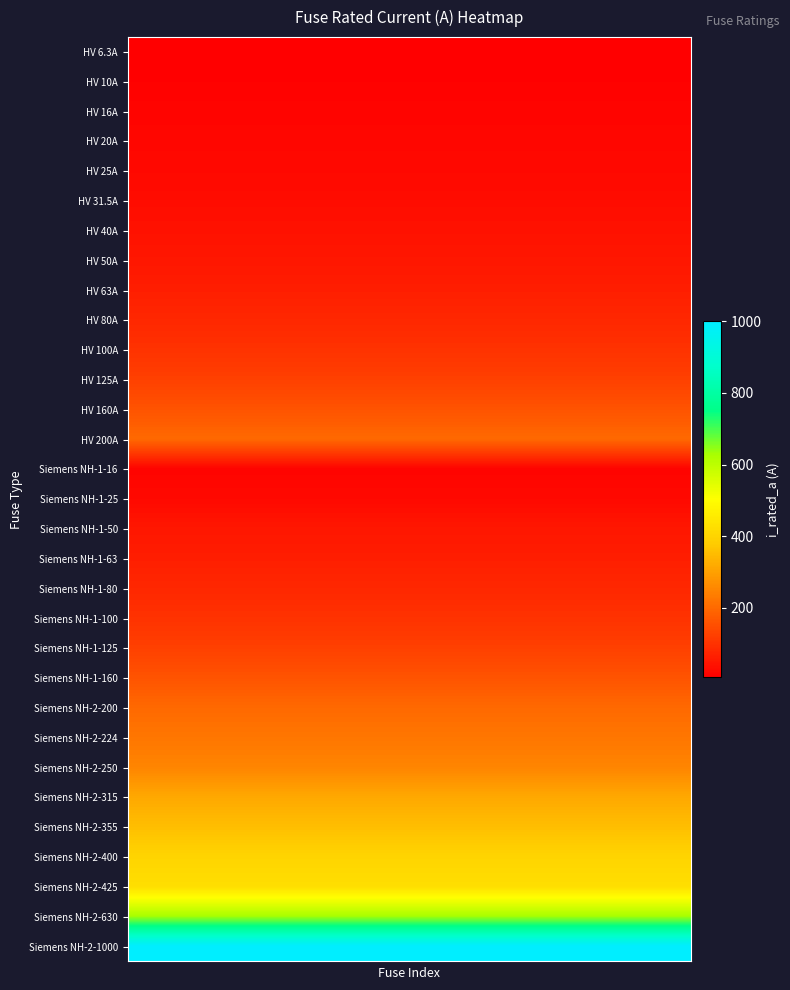

Reading left to right, extract all data points from this chart.

HV 6.3A: 6.3	6.3	6.3	6.3	6.3	6.3	6.3	6.3	6.3	6.3	6.3	6.3	6.3	6.3	6.3	6.3	6.3	6.3	6.3	6.3
HV 10A: 10.0	10.0	10.0	10.0	10.0	10.0	10.0	10.0	10.0	10.0	10.0	10.0	10.0	10.0	10.0	10.0	10.0	10.0	10.0	10.0
HV 16A: 16.0	16.0	16.0	16.0	16.0	16.0	16.0	16.0	16.0	16.0	16.0	16.0	16.0	16.0	16.0	16.0	16.0	16.0	16.0	16.0
HV 20A: 20.0	20.0	20.0	20.0	20.0	20.0	20.0	20.0	20.0	20.0	20.0	20.0	20.0	20.0	20.0	20.0	20.0	20.0	20.0	20.0
HV 25A: 25.0	25.0	25.0	25.0	25.0	25.0	25.0	25.0	25.0	25.0	25.0	25.0	25.0	25.0	25.0	25.0	25.0	25.0	25.0	25.0
HV 31.5A: 31.5	31.5	31.5	31.5	31.5	31.5	31.5	31.5	31.5	31.5	31.5	31.5	31.5	31.5	31.5	31.5	31.5	31.5	31.5	31.5
HV 40A: 40.0	40.0	40.0	40.0	40.0	40.0	40.0	40.0	40.0	40.0	40.0	40.0	40.0	40.0	40.0	40.0	40.0	40.0	40.0	40.0
HV 50A: 50.0	50.0	50.0	50.0	50.0	50.0	50.0	50.0	50.0	50.0	50.0	50.0	50.0	50.0	50.0	50.0	50.0	50.0	50.0	50.0
HV 63A: 63.0	63.0	63.0	63.0	63.0	63.0	63.0	63.0	63.0	63.0	63.0	63.0	63.0	63.0	63.0	63.0	63.0	63.0	63.0	63.0
HV 80A: 80.0	80.0	80.0	80.0	80.0	80.0	80.0	80.0	80.0	80.0	80.0	80.0	80.0	80.0	80.0	80.0	80.0	80.0	80.0	80.0
HV 100A: 100.0	100.0	100.0	100.0	100.0	100.0	100.0	100.0	100.0	100.0	100.0	100.0	100.0	100.0	100.0	100.0	100.0	100.0	100.0	100.0
HV 125A: 125.0	125.0	125.0	125.0	125.0	125.0	125.0	125.0	125.0	125.0	125.0	125.0	125.0	125.0	125.0	125.0	125.0	125.0	125.0	125.0
HV 160A: 160.0	160.0	160.0	160.0	160.0	160.0	160.0	160.0	160.0	160.0	160.0	160.0	160.0	160.0	160.0	160.0	160.0	160.0	160.0	160.0
HV 200A: 200.0	200.0	200.0	200.0	200.0	200.0	200.0	200.0	200.0	200.0	200.0	200.0	200.0	200.0	200.0	200.0	200.0	200.0	200.0	200.0
Siemens NH-1-16: 16.0	16.0	16.0	16.0	16.0	16.0	16.0	16.0	16.0	16.0	16.0	16.0	16.0	16.0	16.0	16.0	16.0	16.0	16.0	16.0
Siemens NH-1-25: 25.0	25.0	25.0	25.0	25.0	25.0	25.0	25.0	25.0	25.0	25.0	25.0	25.0	25.0	25.0	25.0	25.0	25.0	25.0	25.0
Siemens NH-1-50: 50.0	50.0	50.0	50.0	50.0	50.0	50.0	50.0	50.0	50.0	50.0	50.0	50.0	50.0	50.0	50.0	50.0	50.0	50.0	50.0
Siemens NH-1-63: 63.0	63.0	63.0	63.0	63.0	63.0	63.0	63.0	63.0	63.0	63.0	63.0	63.0	63.0	63.0	63.0	63.0	63.0	63.0	63.0
Siemens NH-1-80: 80.0	80.0	80.0	80.0	80.0	80.0	80.0	80.0	80.0	80.0	80.0	80.0	80.0	80.0	80.0	80.0	80.0	80.0	80.0	80.0
Siemens NH-1-100: 100.0	100.0	100.0	100.0	100.0	100.0	100.0	100.0	100.0	100.0	100.0	100.0	100.0	100.0	100.0	100.0	100.0	100.0	100.0	100.0
Siemens NH-1-125: 125.0	125.0	125.0	125.0	125.0	125.0	125.0	125.0	125.0	125.0	125.0	125.0	125.0	125.0	125.0	125.0	125.0	125.0	125.0	125.0
Siemens NH-1-160: 160.0	160.0	160.0	160.0	160.0	160.0	160.0	160.0	160.0	160.0	160.0	160.0	160.0	160.0	160.0	160.0	160.0	160.0	160.0	160.0
Siemens NH-2-200: 200.0	200.0	200.0	200.0	200.0	200.0	200.0	200.0	200.0	200.0	200.0	200.0	200.0	200.0	200.0	200.0	200.0	200.0	200.0	200.0
Siemens NH-2-224: 224.0	224.0	224.0	224.0	224.0	224.0	224.0	224.0	224.0	224.0	224.0	224.0	224.0	224.0	224.0	224.0	224.0	224.0	224.0	224.0
Siemens NH-2-250: 250.0	250.0	250.0	250.0	250.0	250.0	250.0	250.0	250.0	250.0	250.0	250.0	250.0	250.0	250.0	250.0	250.0	250.0	250.0	250.0
Siemens NH-2-315: 315.0	315.0	315.0	315.0	315.0	315.0	315.0	315.0	315.0	315.0	315.0	315.0	315.0	315.0	315.0	315.0	315.0	315.0	315.0	315.0
Siemens NH-2-355: 355.0	355.0	355.0	355.0	355.0	355.0	355.0	355.0	355.0	355.0	355.0	355.0	355.0	355.0	355.0	355.0	355.0	355.0	355.0	355.0
Siemens NH-2-400: 400.0	400.0	400.0	400.0	400.0	400.0	400.0	400.0	400.0	400.0	400.0	400.0	400.0	400.0	400.0	400.0	400.0	400.0	400.0	400.0
Siemens NH-2-425: 425.0	425.0	425.0	425.0	425.0	425.0	425.0	425.0	425.0	425.0	425.0	425.0	425.0	425.0	425.0	425.0	425.0	425.0	425.0	425.0
Siemens NH-2-630: 630.0	630.0	630.0	630.0	630.0	630.0	630.0	630.0	630.0	630.0	630.0	630.0	630.0	630.0	630.0	630.0	630.0	630.0	630.0	630.0
Siemens NH-2-1000: 1000.0	1000.0	1000.0	1000.0	1000.0	1000.0	1000.0	1000.0	1000.0	1000.0	1000.0	1000.0	1000.0	1000.0	1000.0	1000.0	1000.0	1000.0	1000.0	1000.0